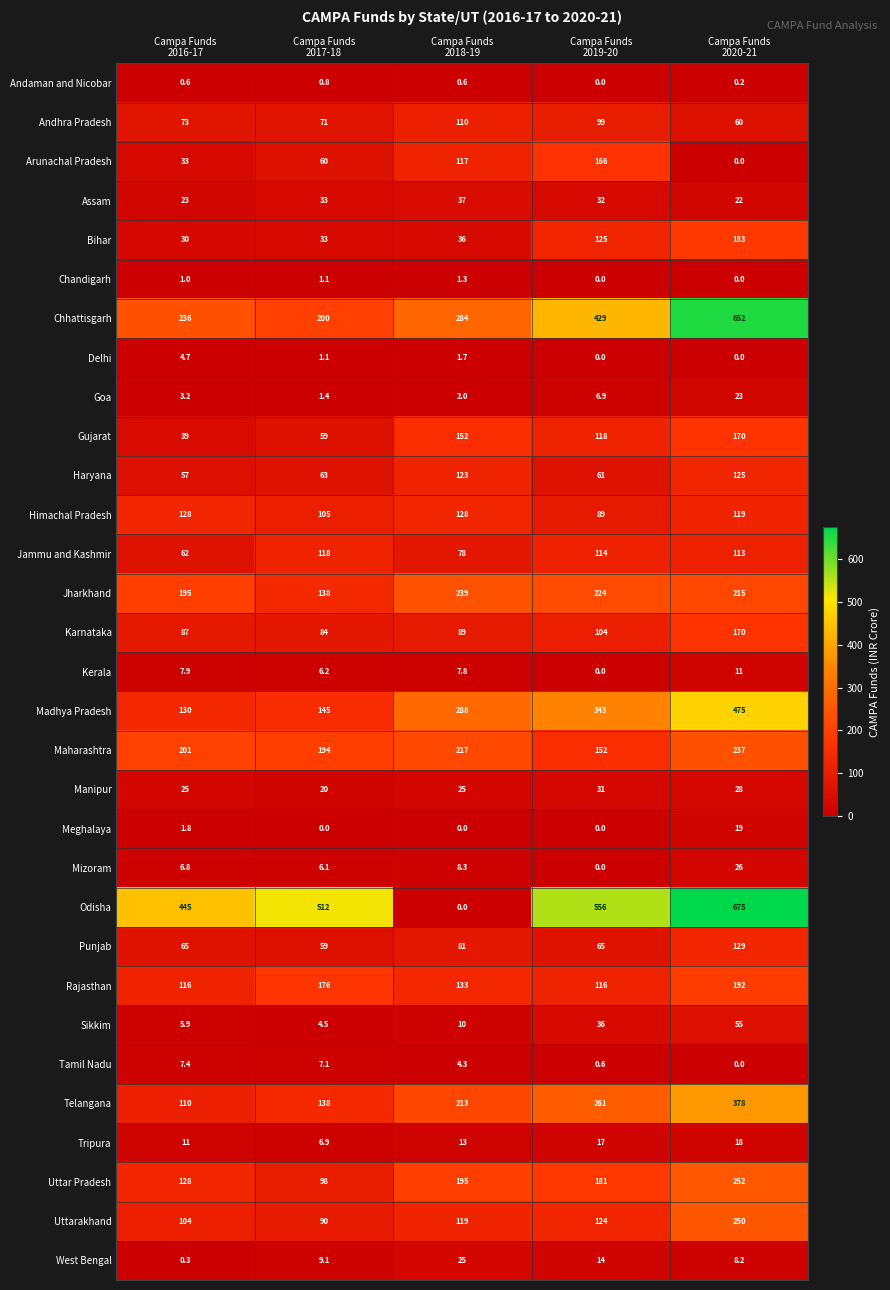

What is the lowest value of the Telangana series?

110.0